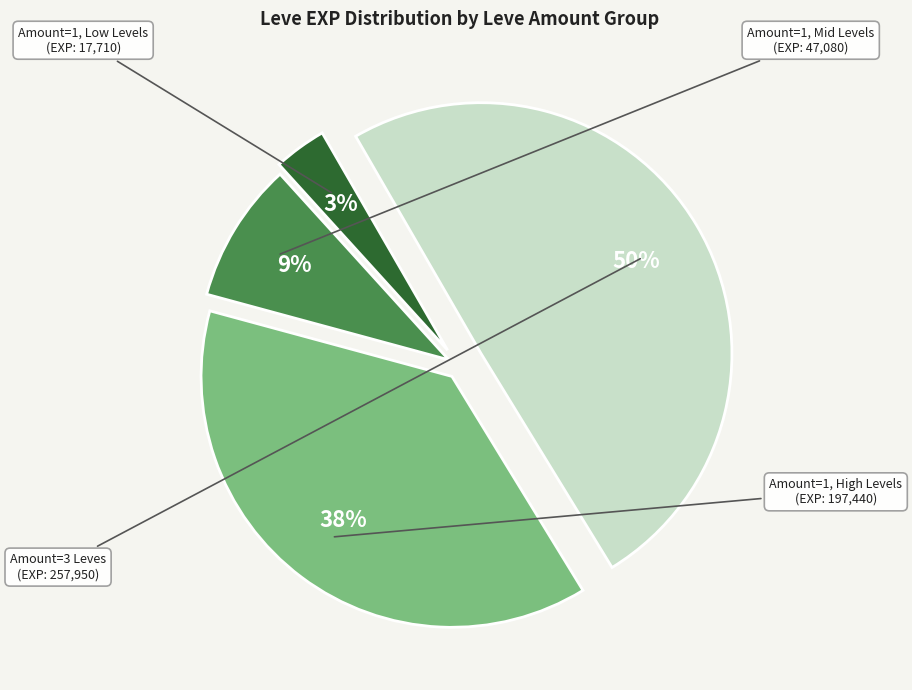

To the nearest percent, what is the average slice percentage?

25%